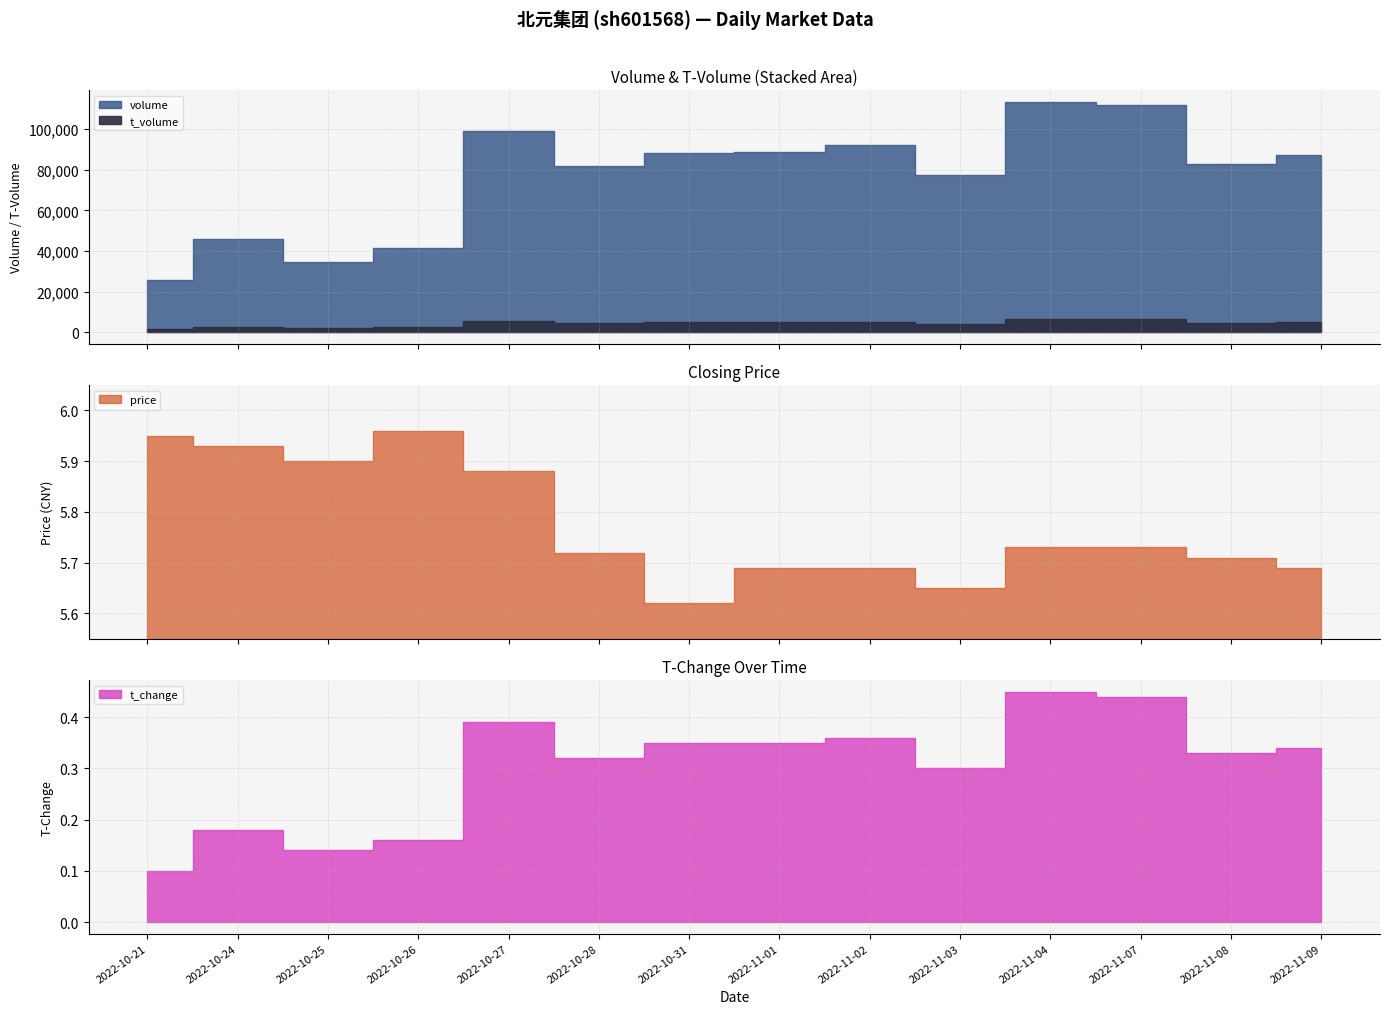

Is it true that t_volume equals 2461.0 at 2022-10-26?

True